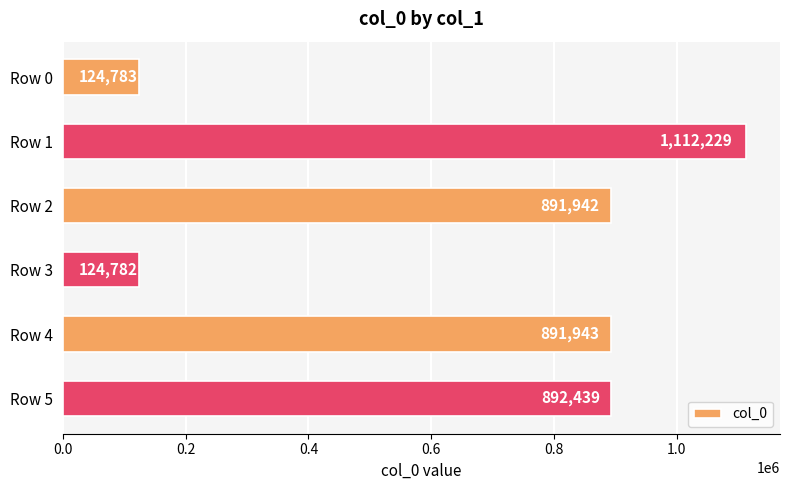

What is the sum of all values?

4038118